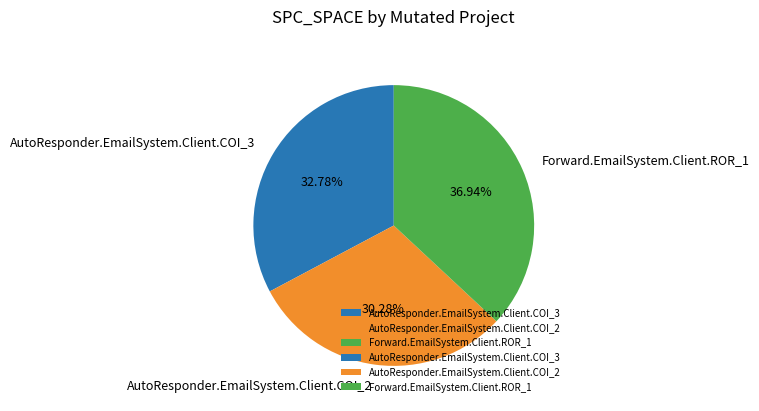

What is the total percentage of Forward.EmailSystem.Client.ROR_1 and AutoResponder.EmailSystem.Client.COI_2?

67.2%